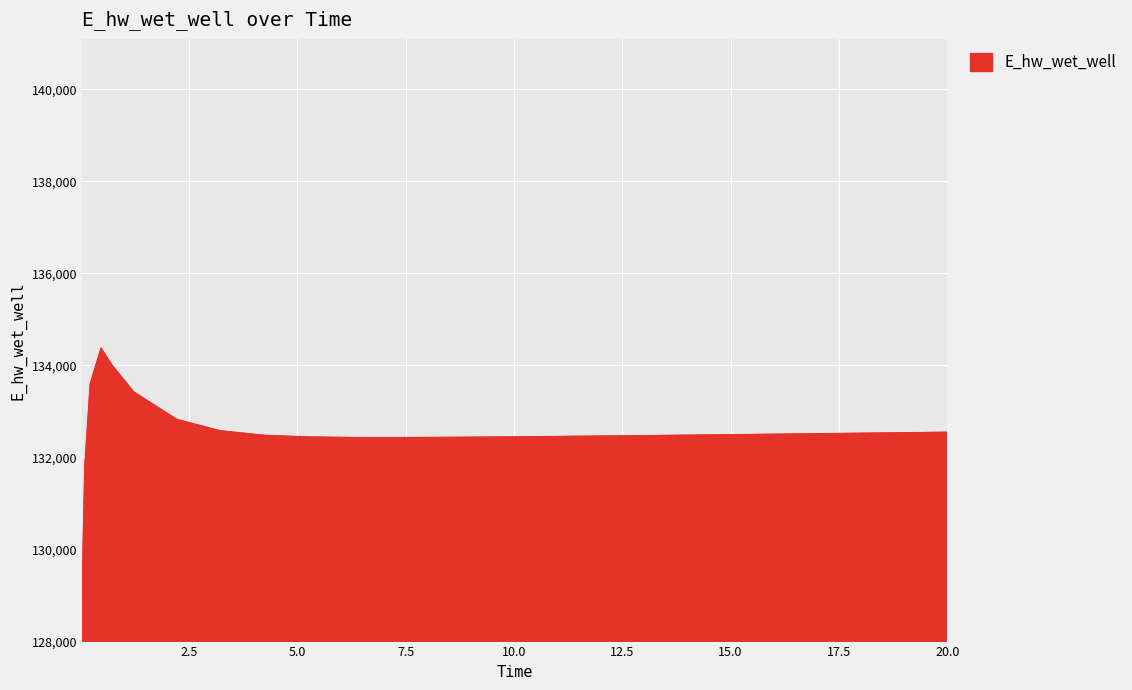

What is the difference between the maximum and minimum values?

5398.0